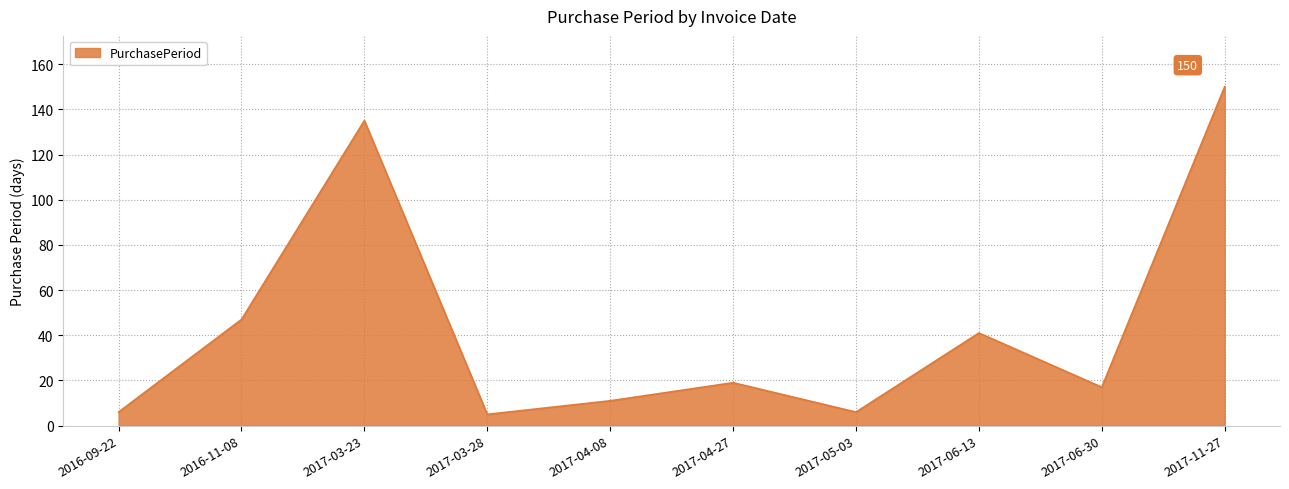

What is the approximate value at 2017-03-23, to the nearest 10?

140